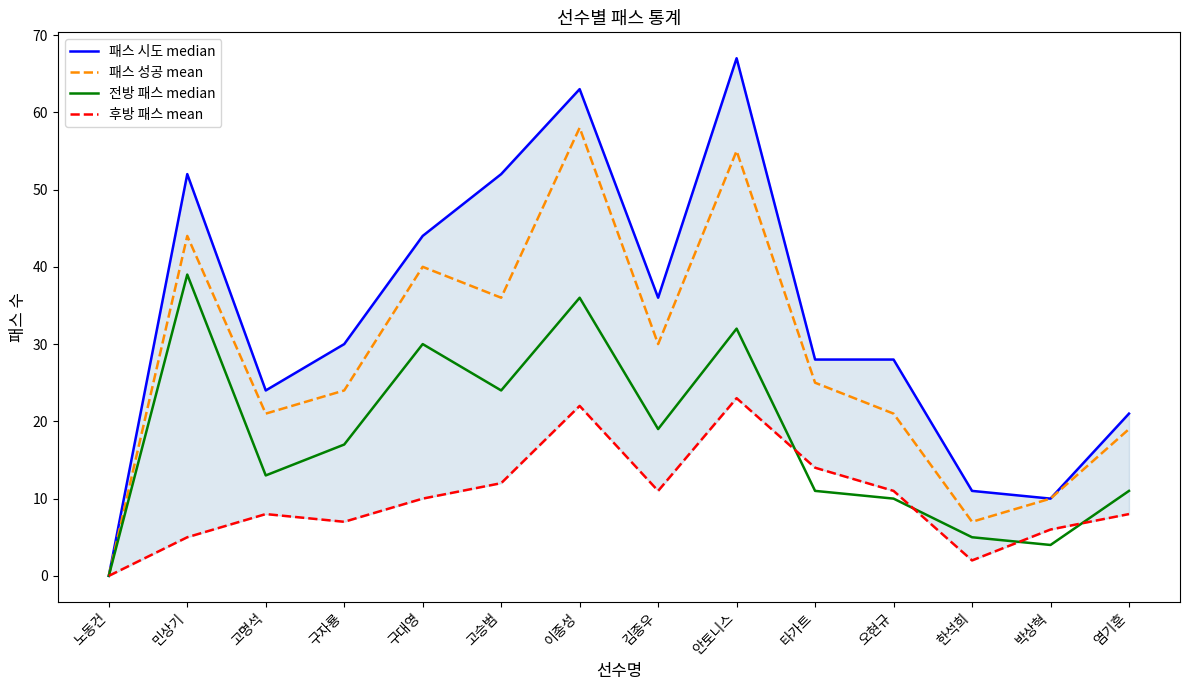

How many distinct data groups are displayed?

4